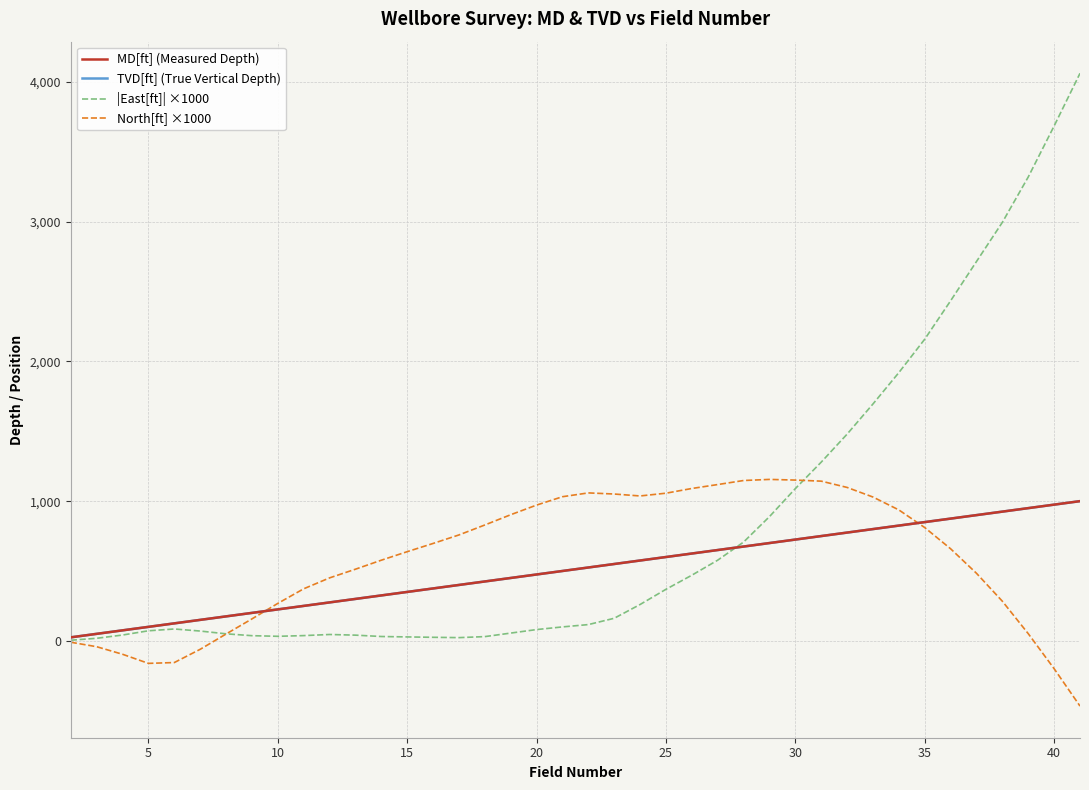

Reading left to right, list all the values displayed in this chart.

MD[ft] (Measured Depth): 25.0	50.0	75.0	100.0	125.0	150.0	175.0	200.0	225.0	250.0	275.0	300.0	325.0	350.0	375.0	400.0	425.0	450.0	475.0	500.0	525.0	550.0	575.0	600.0	625.0	650.0	675.0	700.0	725.0	750.0	775.0	800.0	825.0	850.0	875.0	900.0	925.0	950.0	975.0	1000.0
TVD[ft] (True Vertical Depth): 25.0	50.0	75.0	100.0	125.0	150.0	175.0	200.0	225.0	250.0	275.0	300.0	325.0	350.0	375.0	400.0	425.0	450.0	475.0	500.0	525.0	550.0	575.0	600.0	625.0	650.0	675.0	700.0	725.0	750.0	775.0	800.0	825.0	850.0	875.0	900.0	925.0	950.0	975.0	1000.0
|East[ft]| ×1000: 4.3	18.2	41.5	71.9	84.8	70.1	50.2	36.9	32.4	37.4	45.4	40.7	31.0	28.0	25.3	22.9	30.2	55.4	80.7	99.6	116.3	161.5	260.1	368.9	469.9	577.5	707.2	889.2	1089.8	1279.3	1479.7	1695.8	1920.3	2159.5	2434.4	2715.5	2996.0	3320.7	3685.7	4062.8
North[ft] ×1000: -10.0	-42.1	-96.1	-161.4	-155.5	-60.7	48.7	156.9	268.0	372.4	450.6	512.8	577.2	638.2	697.1	758.1	829.4	902.8	971.8	1031.7	1059.0	1051.0	1037.1	1056.9	1090.7	1118.8	1147.7	1155.6	1150.9	1143.1	1098.2	1029.4	937.1	810.8	659.0	483.5	283.4	51.3	-199.5	-467.1